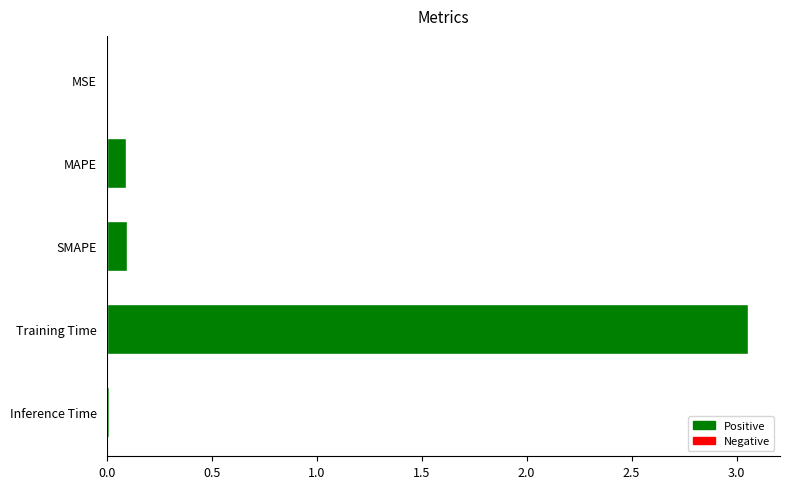

True or false: the data shows 5.4 at Training Time.

False